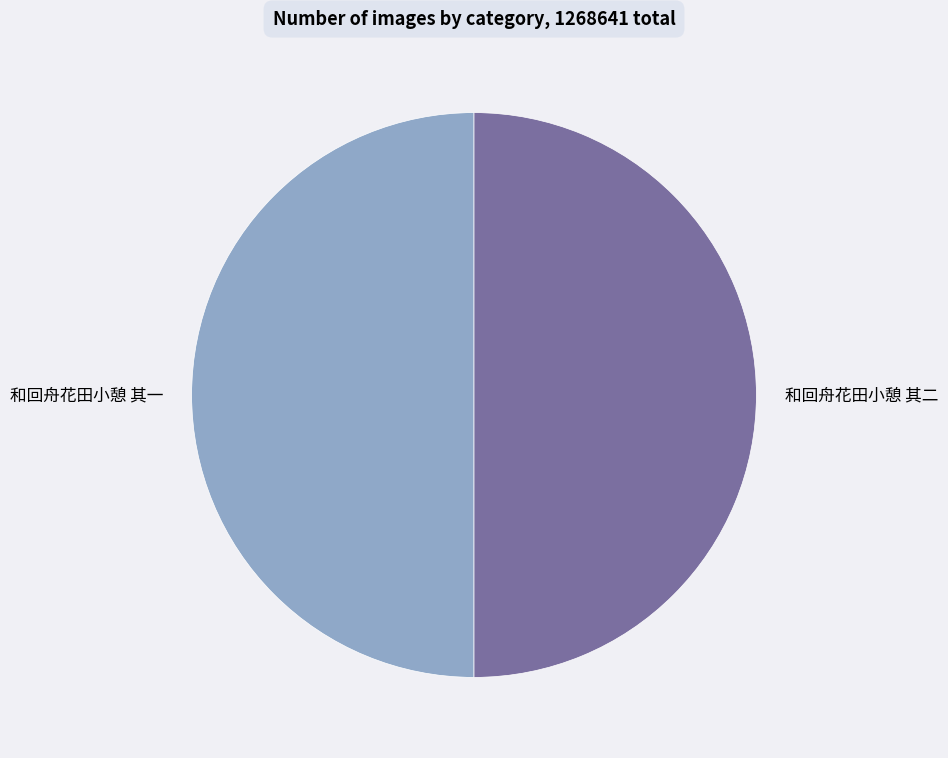

What is the ratio of the value at 和回舟花田小憩 其二 to the value at 和回舟花田小憩 其一?

1.0